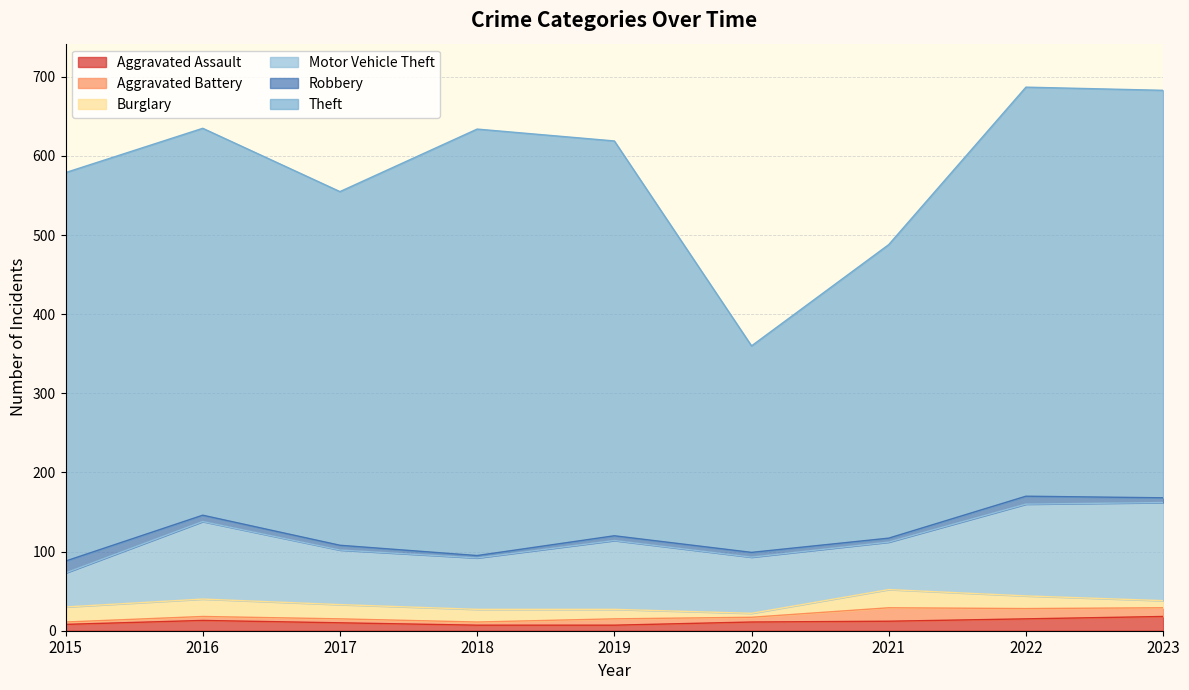

Rank the categories by Aggravated Battery value from highest to lowest.

2021, 2022, 2023, 2019, 2020, 2016, 2017, 2018, 2015